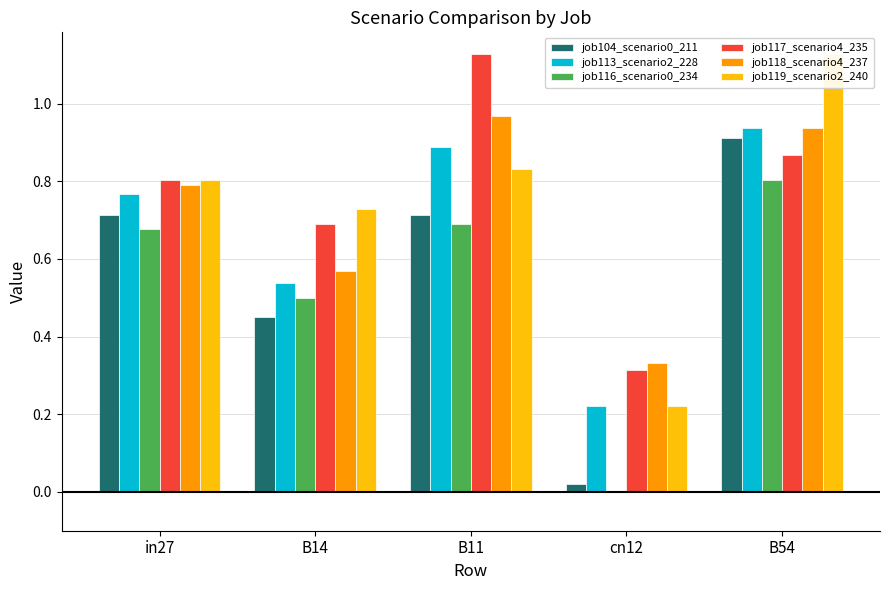

True or false: job119_scenario2_240 has a value of 0.2 at cn12.

True